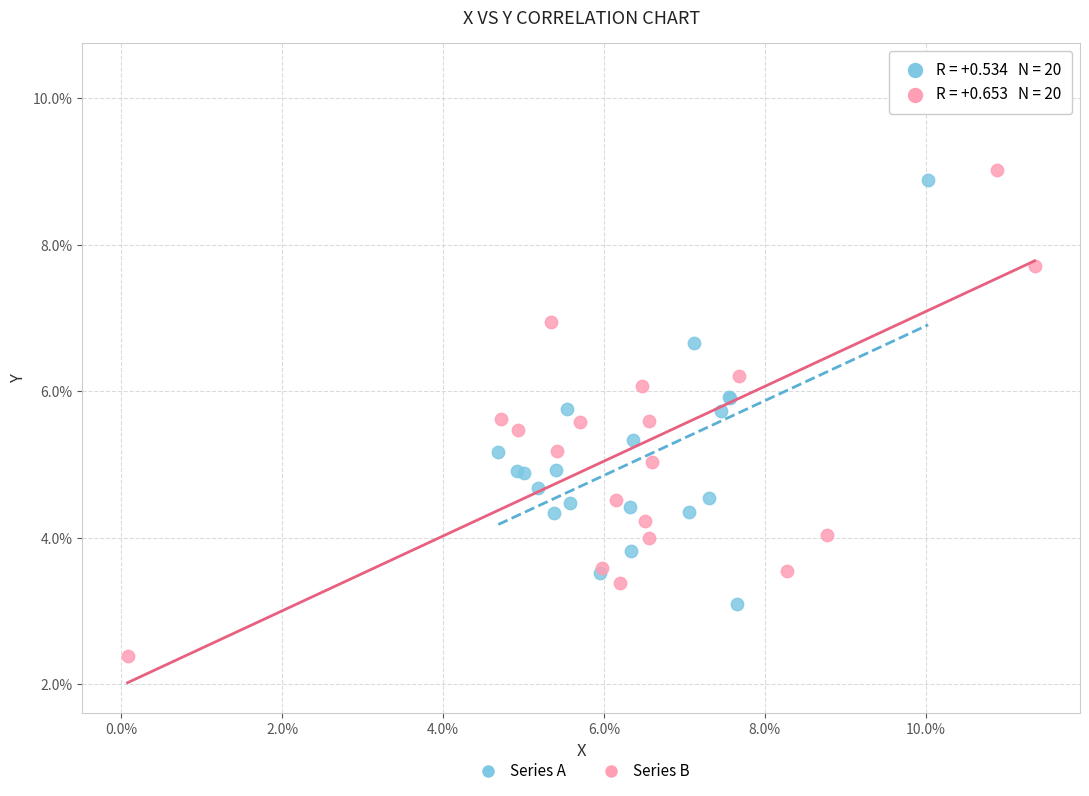

Which series reaches the maximum Y coordinate?

Series B